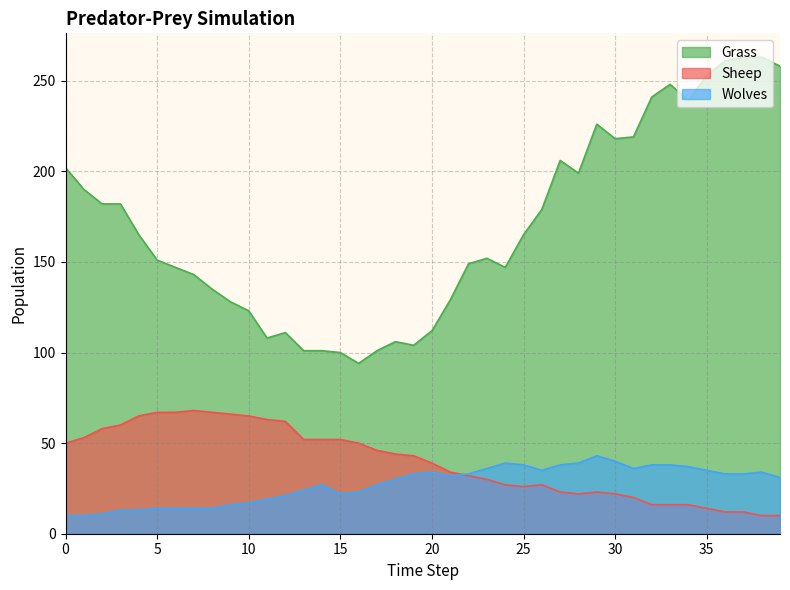

Rank the series at 13 from lowest to highest value.

Wolves, Sheep, Grass